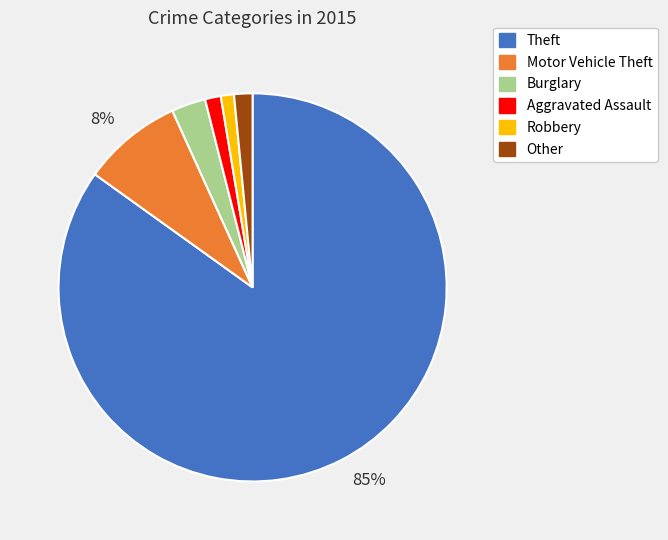

Between Robbery and Theft, which is larger?

Theft